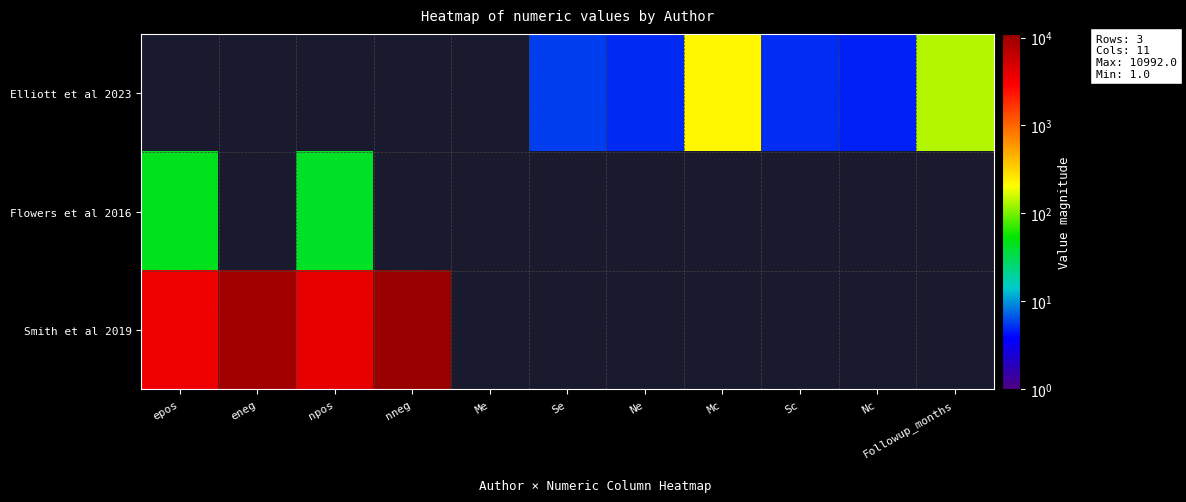

How many values in Flowers et al 2016 are above zero?

2